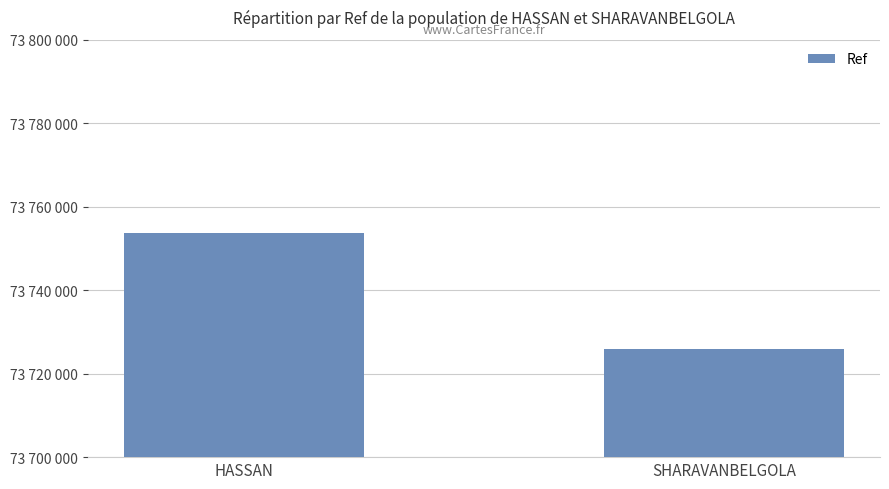

Read the value at SHARAVANBELGOLA, to the nearest 100.

73726000